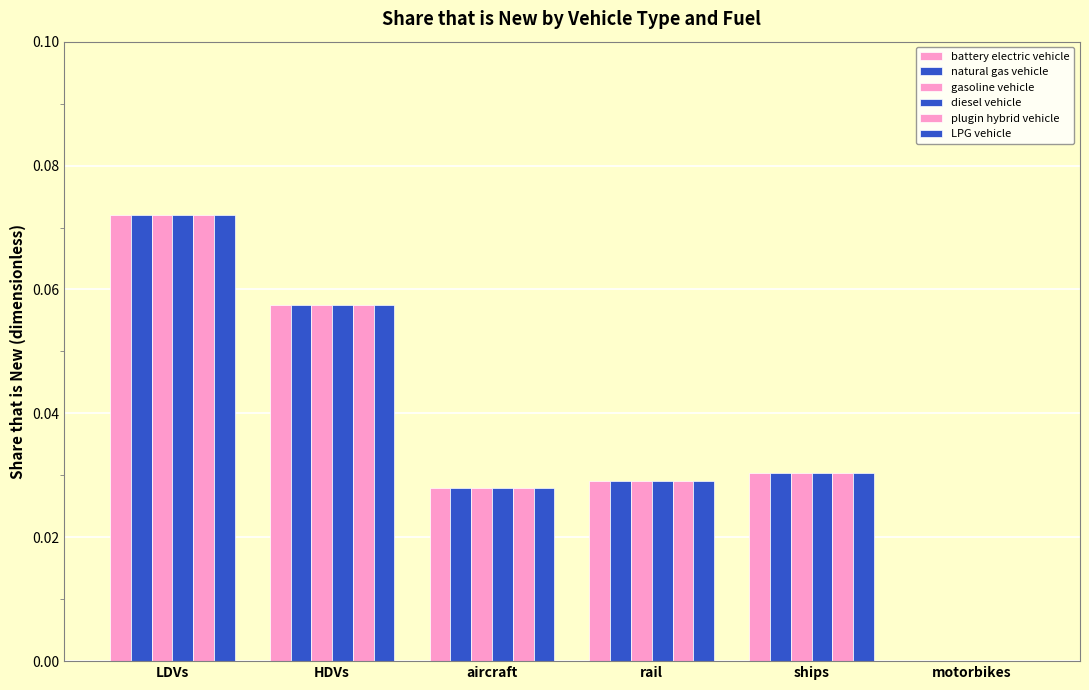

Rank the categories by gasoline vehicle value from highest to lowest.

LDVs, HDVs, ships, rail, aircraft, motorbikes